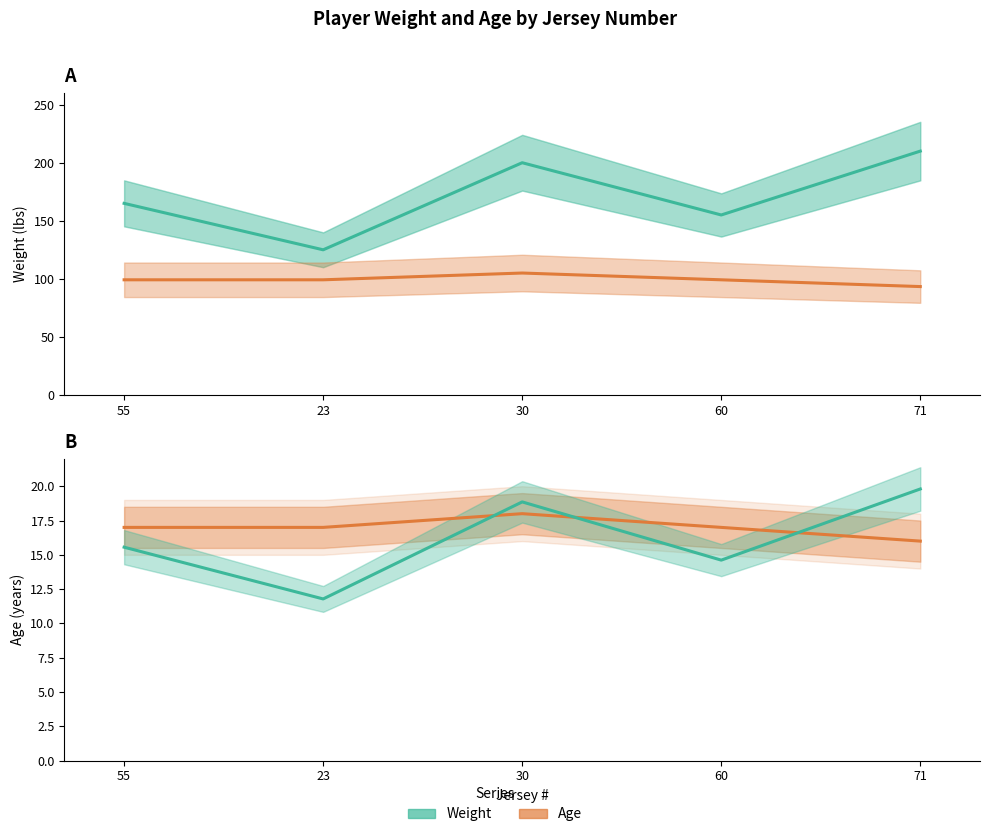

What is the value of the Weight point at the 2nd from the left?

125.0